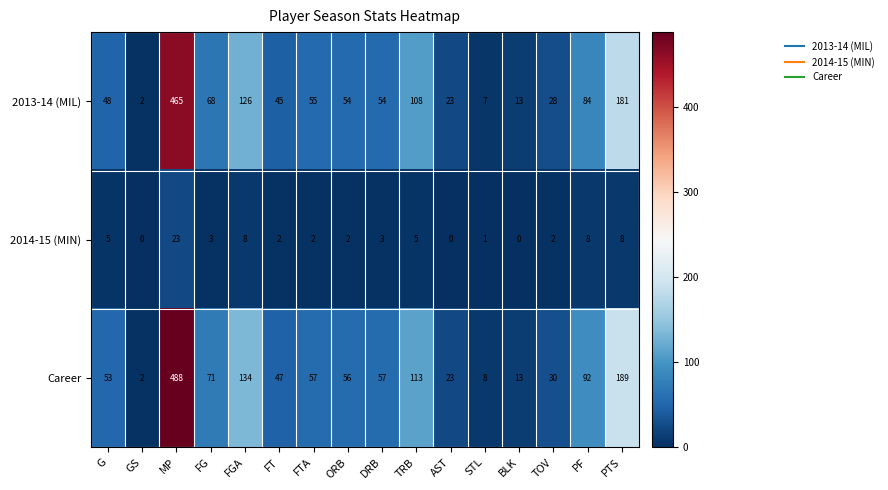

What is the total value across all series at MP?

976